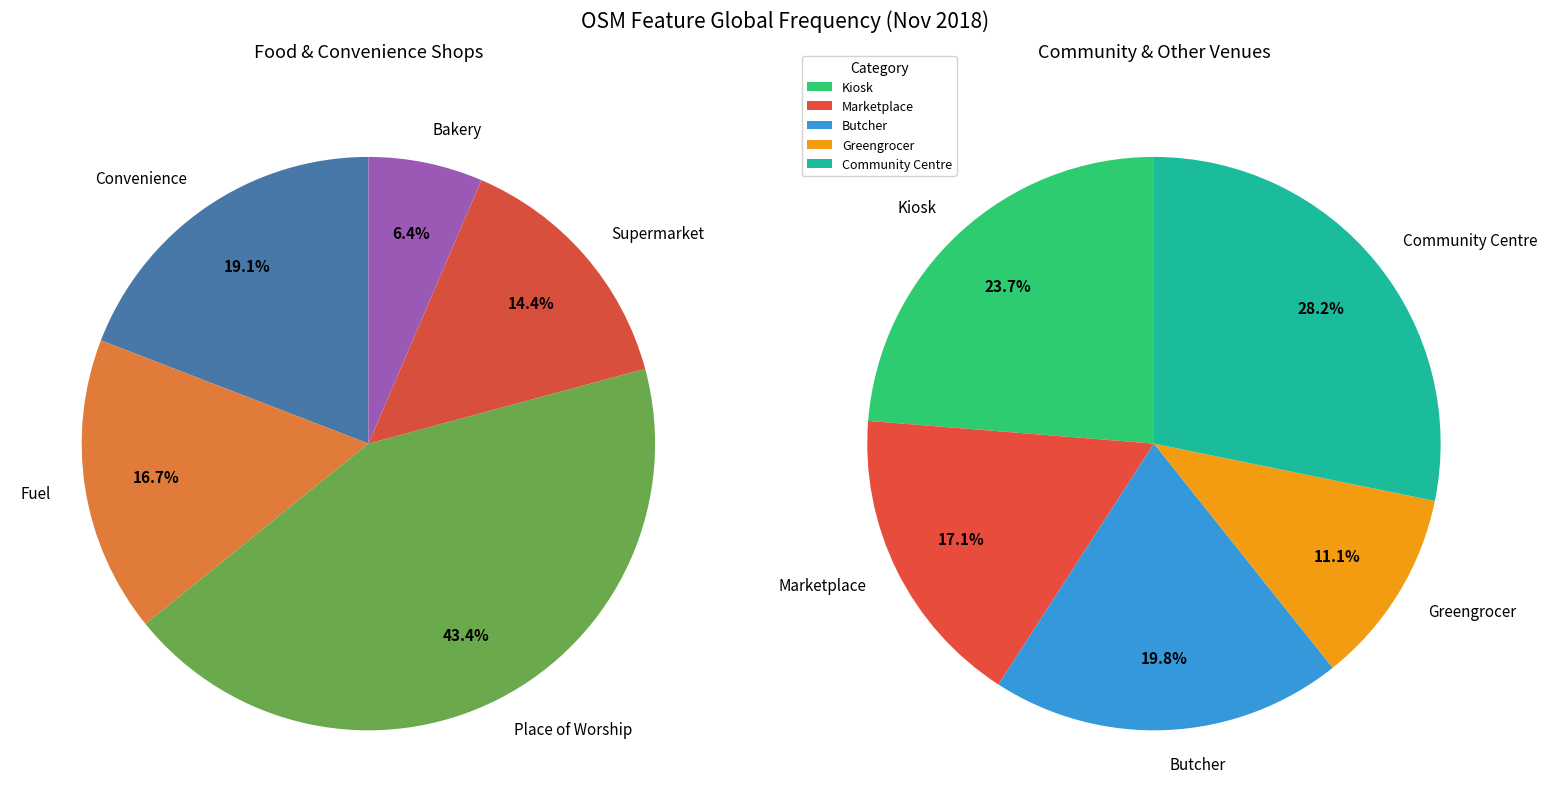

Does greengrocer account for over 50% of the chart?

No